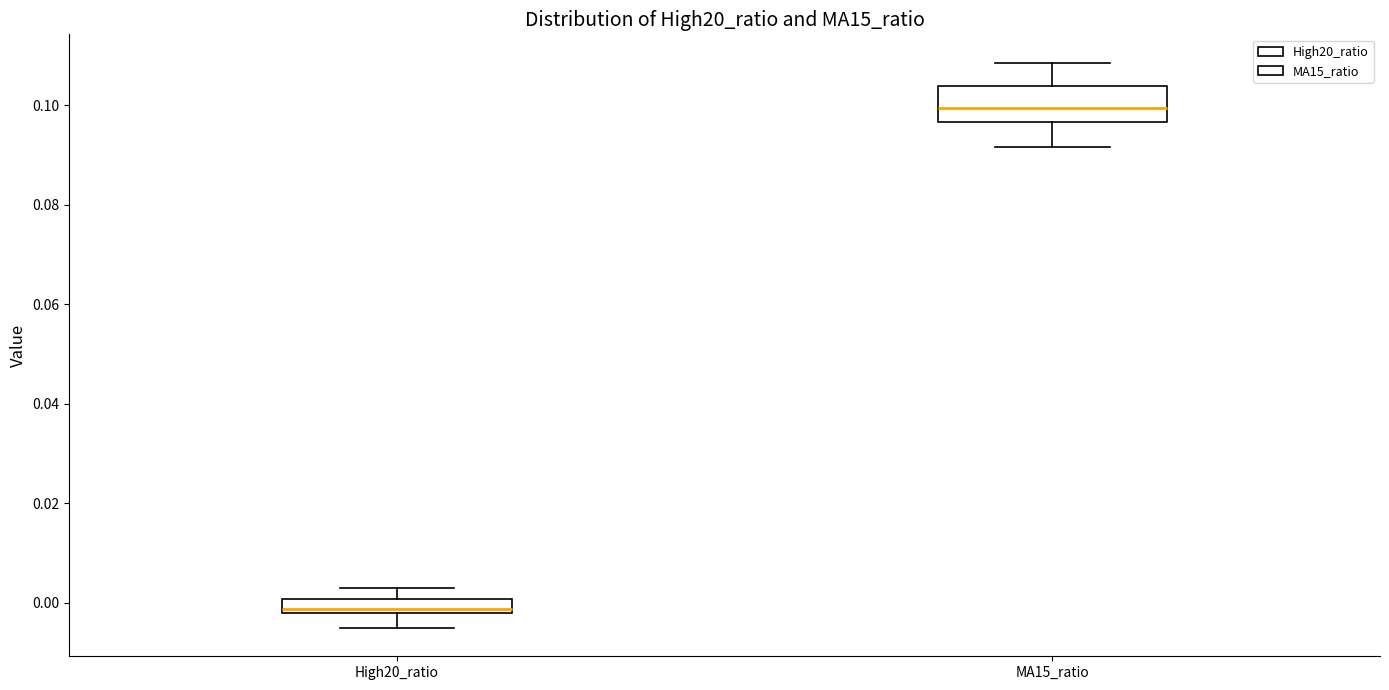

Which box has the highest median line?

MA15_ratio